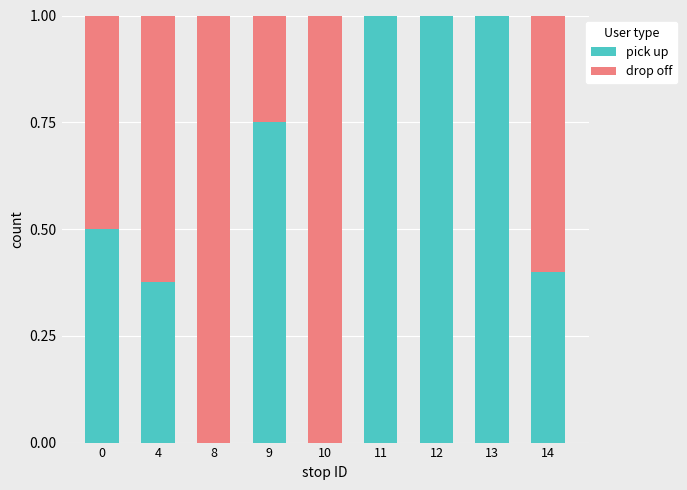

What is the total value across all series at 12?

1.0